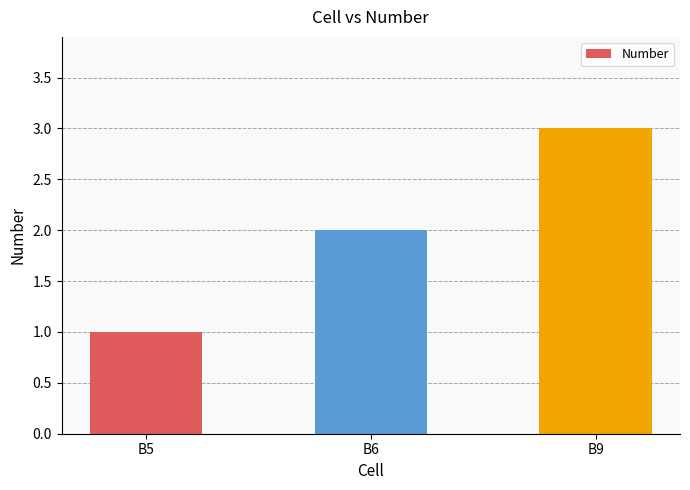

Rank the categories by value from highest to lowest.

B9, B6, B5